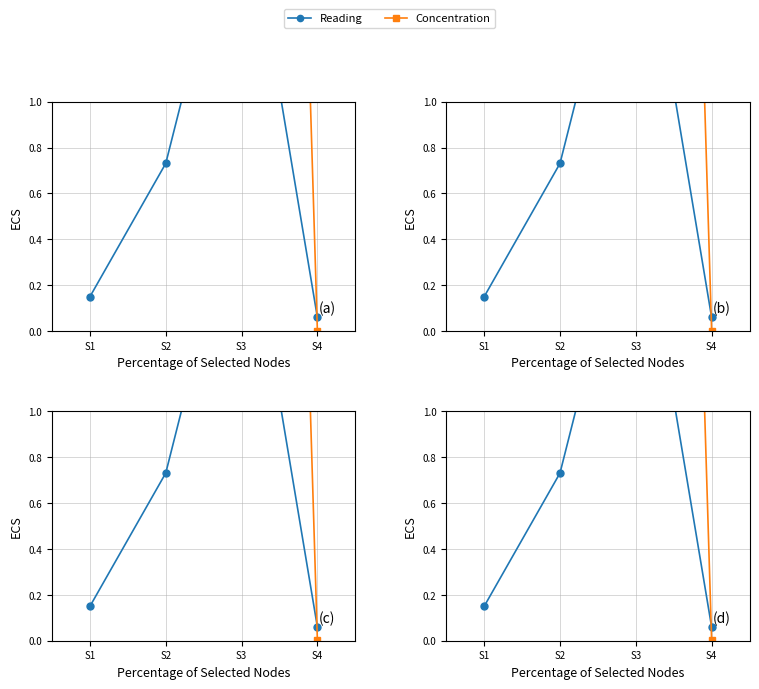

What is the spread (max minus min) of values at S3?

8.8